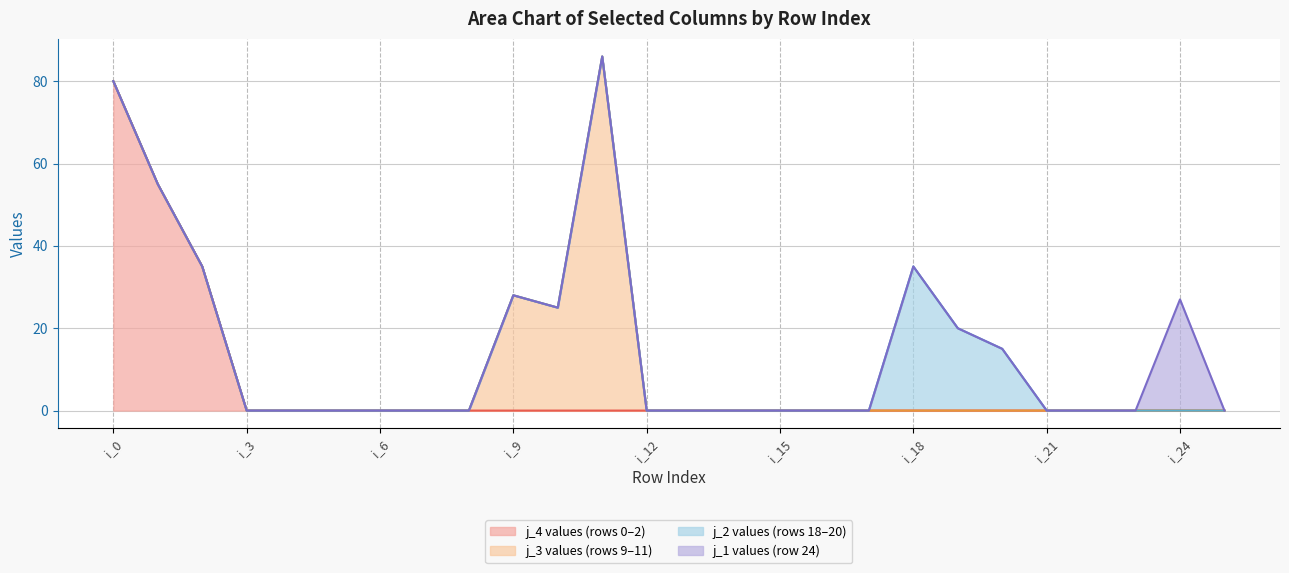

What is the sum of the j_3 values (rows 9–11) (line) values at i_15 and 10?

25